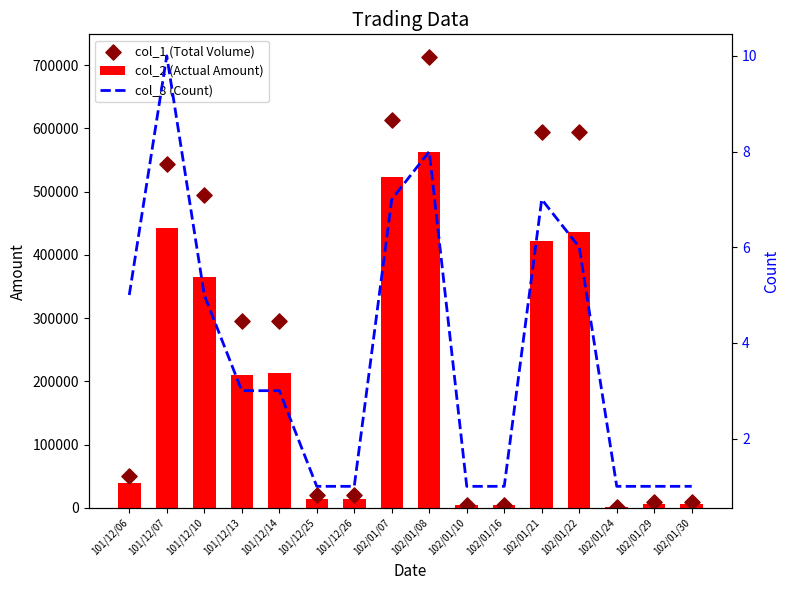

At which category is the sum across all series the highest?

102/01/08